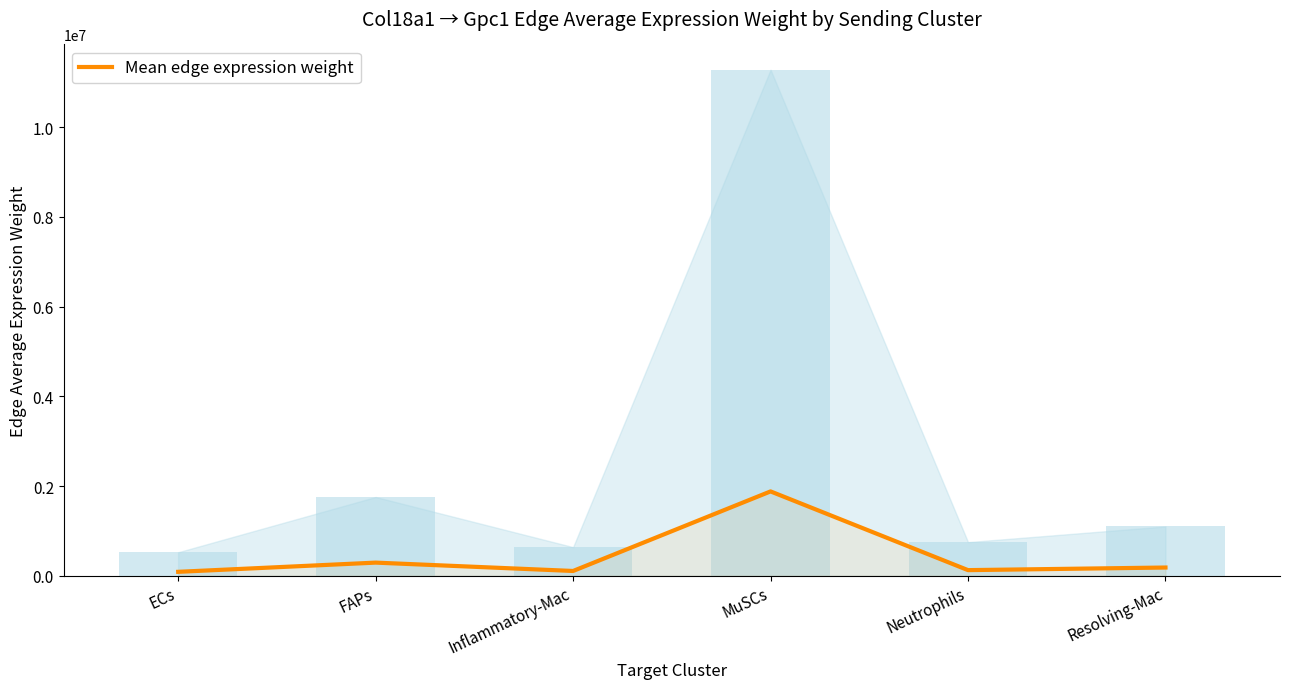

At which label does the data first exceed 183141?

FAPs